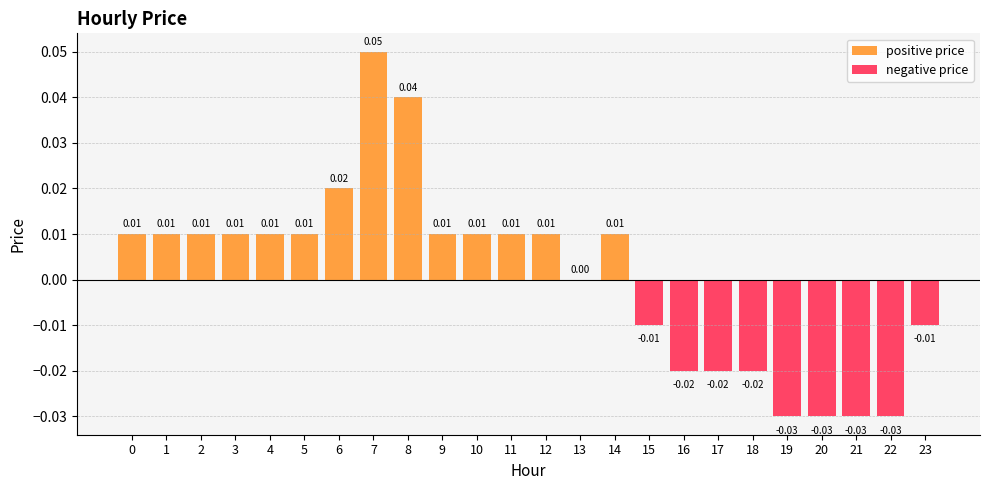

True or false: the data shows -0.0 at 15.

True